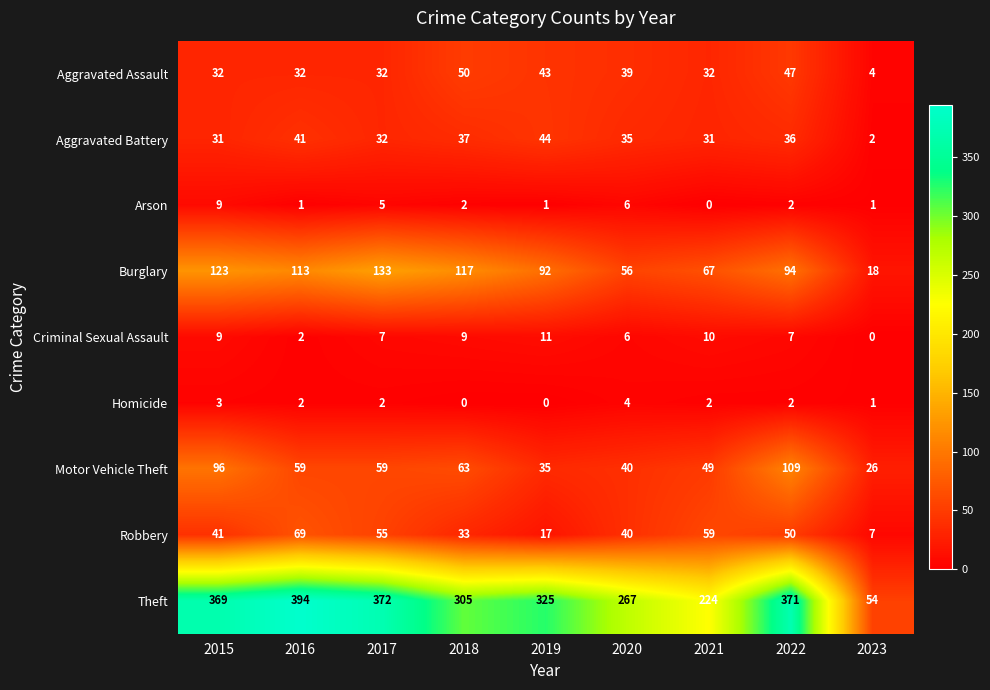

Which category has the lowest value in the Robbery series?

2023